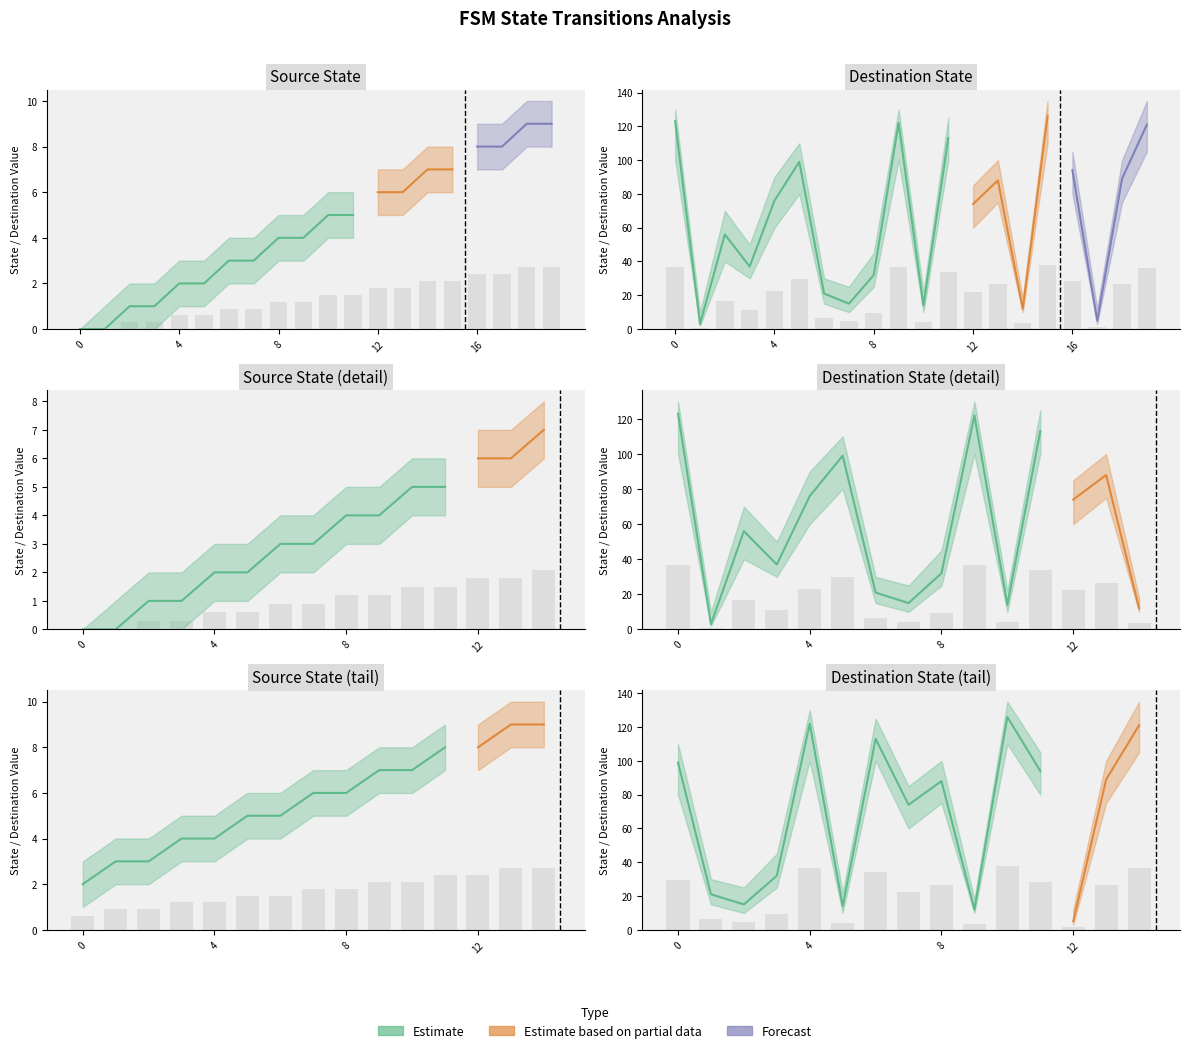

Rank the series by their maximum value, from lowest to highest.

source_state, destination_state